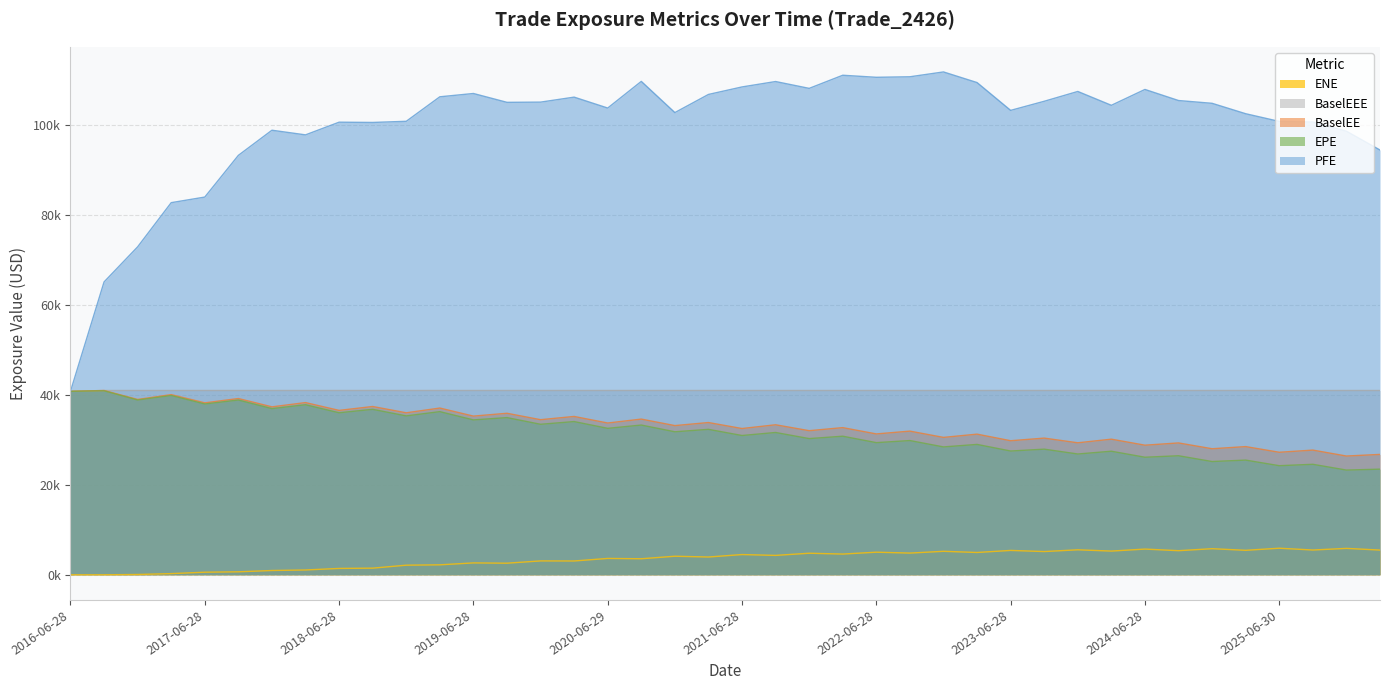

At which label does BaselEE reach its minimum?

2025-12-29